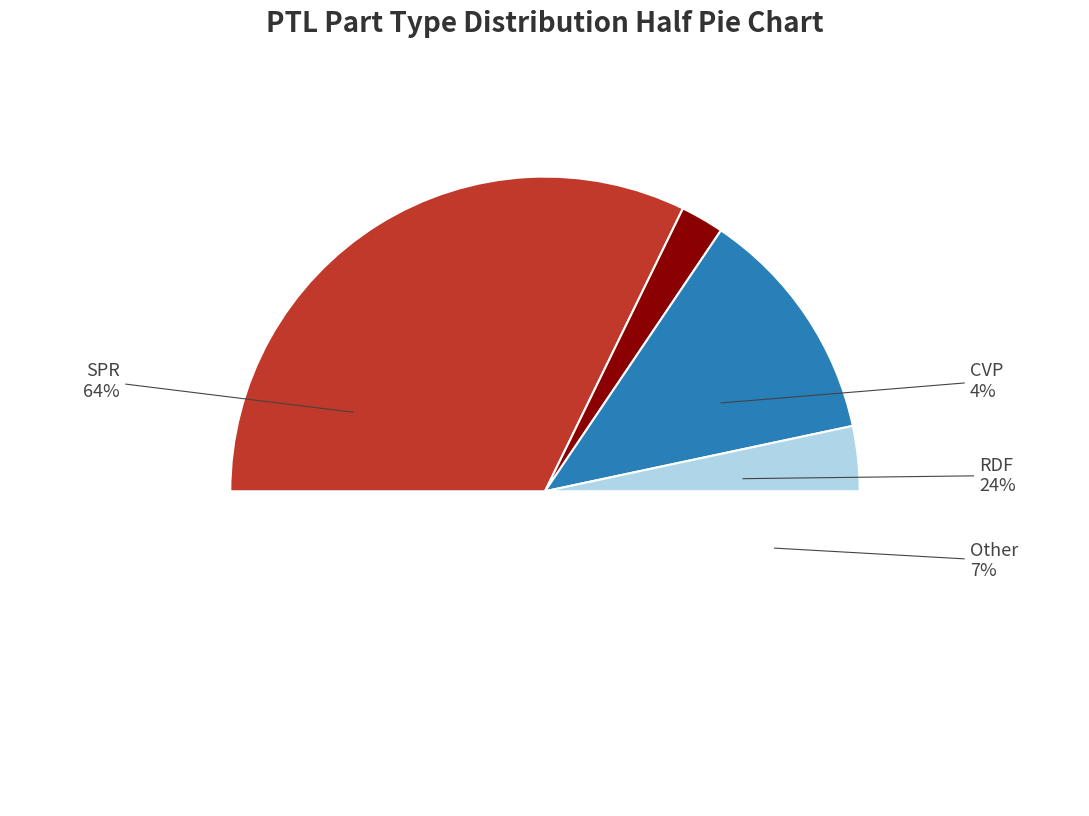

Between SPR and RDF, which is larger?

SPR